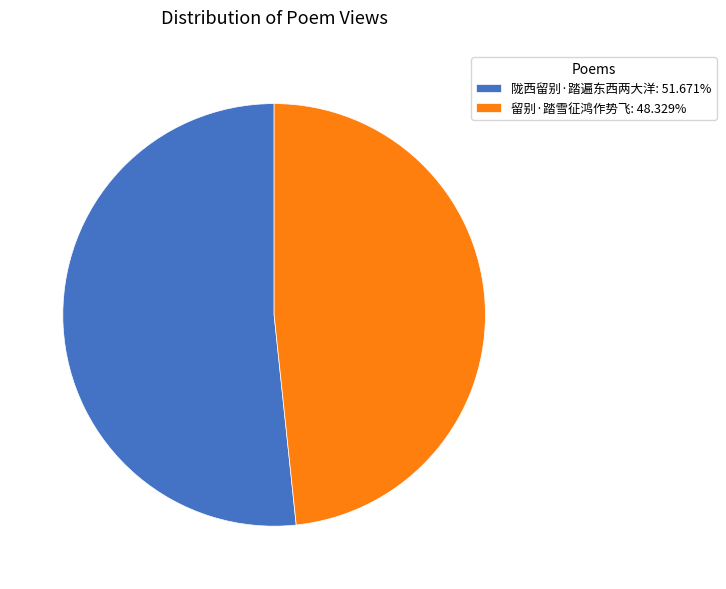

Does 陇西留别·踏遍东西两大洋 account for over 50% of the chart?

Yes